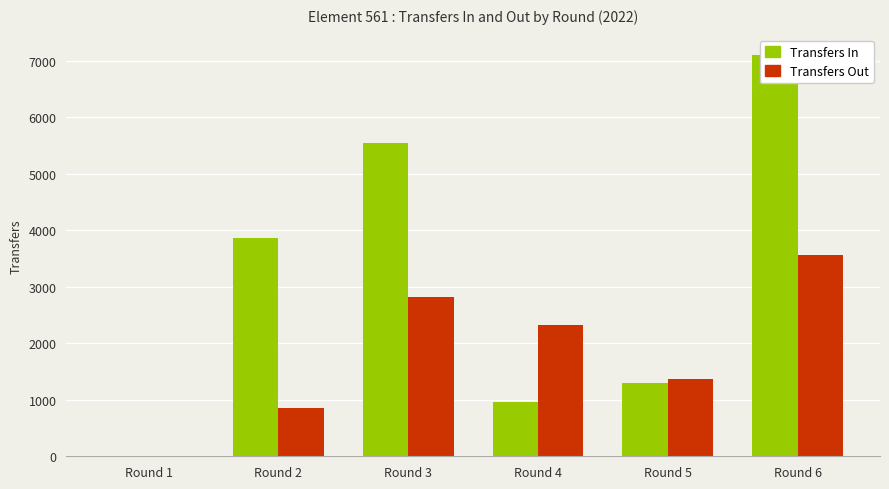

Reading left to right, extract all data points from this chart.

Transfers In: Round 1=0	Round 2=3861	Round 3=5551	Round 4=953	Round 5=1295	Round 6=7111
Transfers Out: Round 1=0	Round 2=862	Round 3=2816	Round 4=2326	Round 5=1376	Round 6=3556